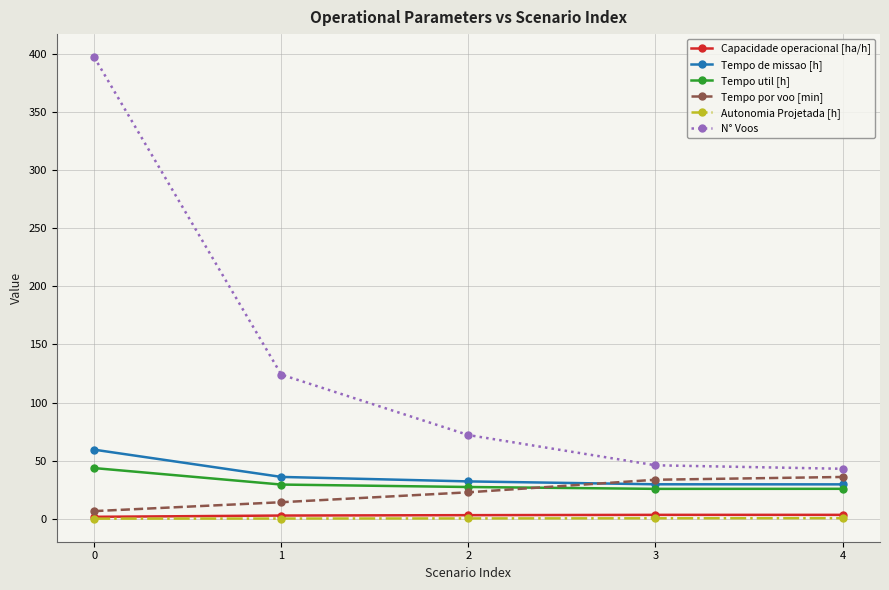

Which series has the widest spread of values?

N° Voos